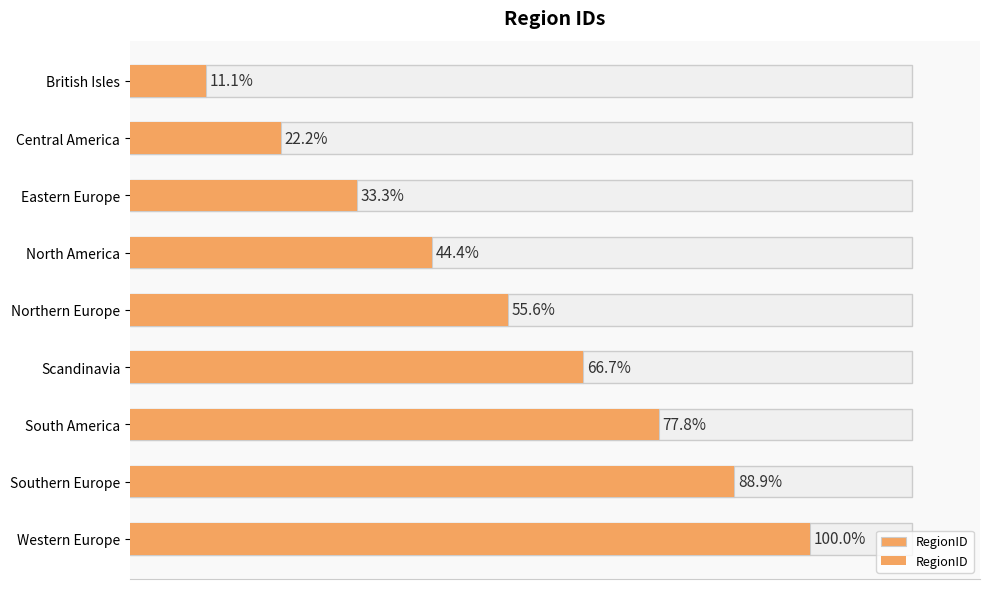

The value at Northern Europe is 5. True or false?

True